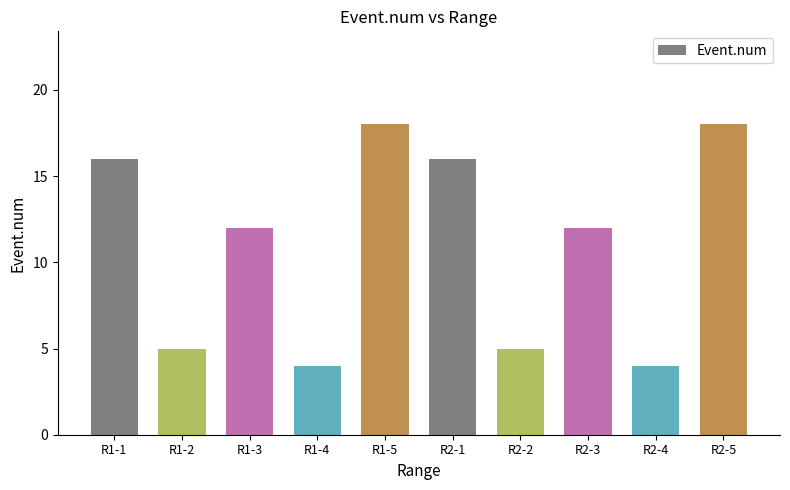

What is the greatest value displayed?

18